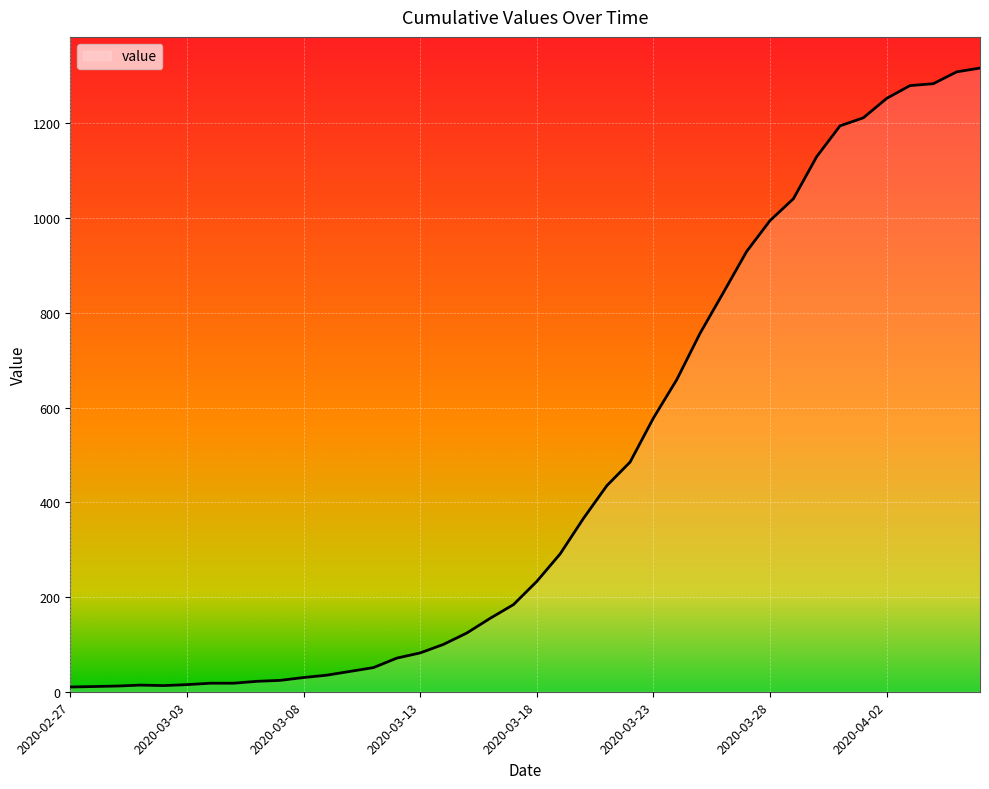

What is the maximum value shown in the chart?

1317